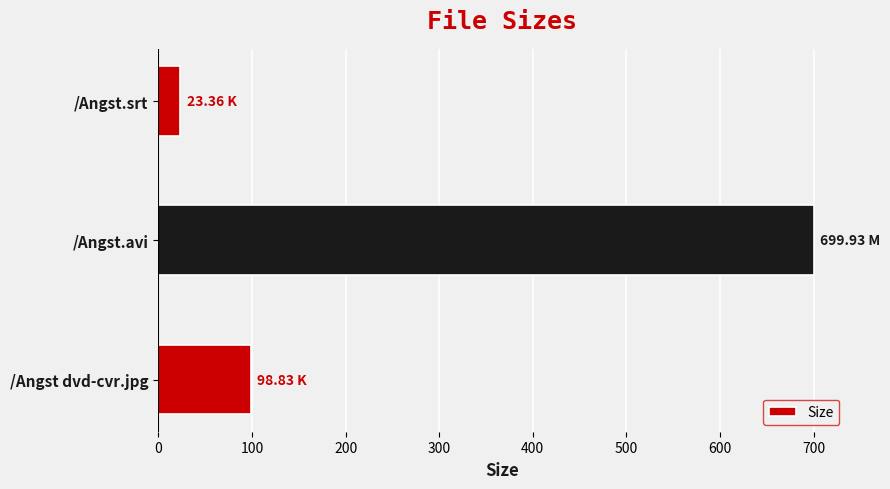

Which label corresponds to the largest value in the chart?

/Angst.avi